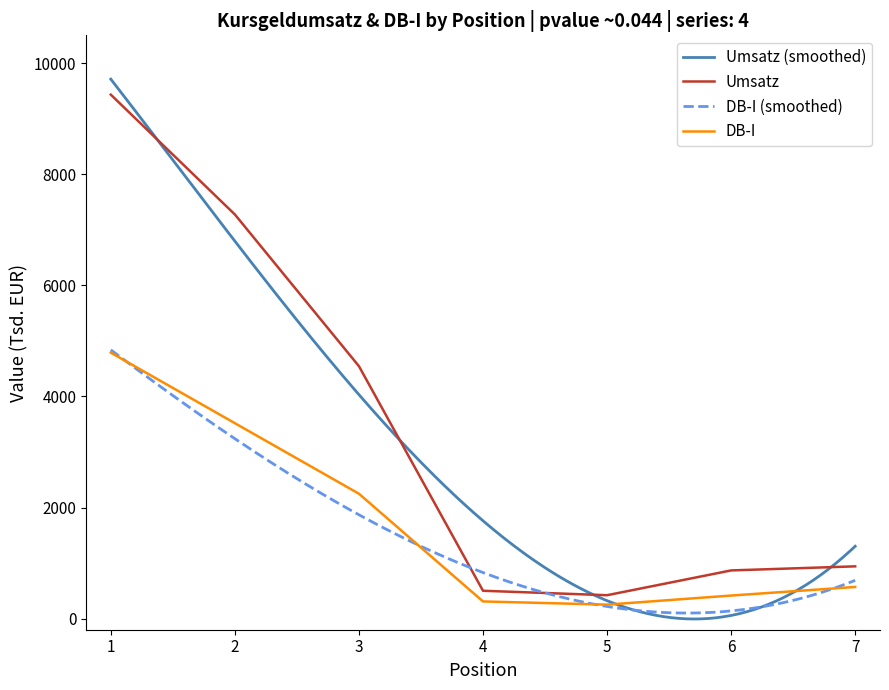

What is the maximum value for DB-I?

4788.0